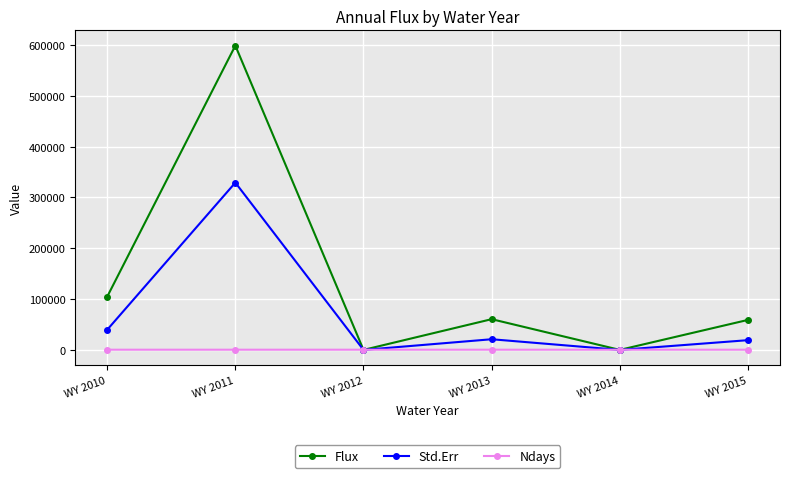

The value of Std.Err at WY 2014 is 0.0. True or false?

True